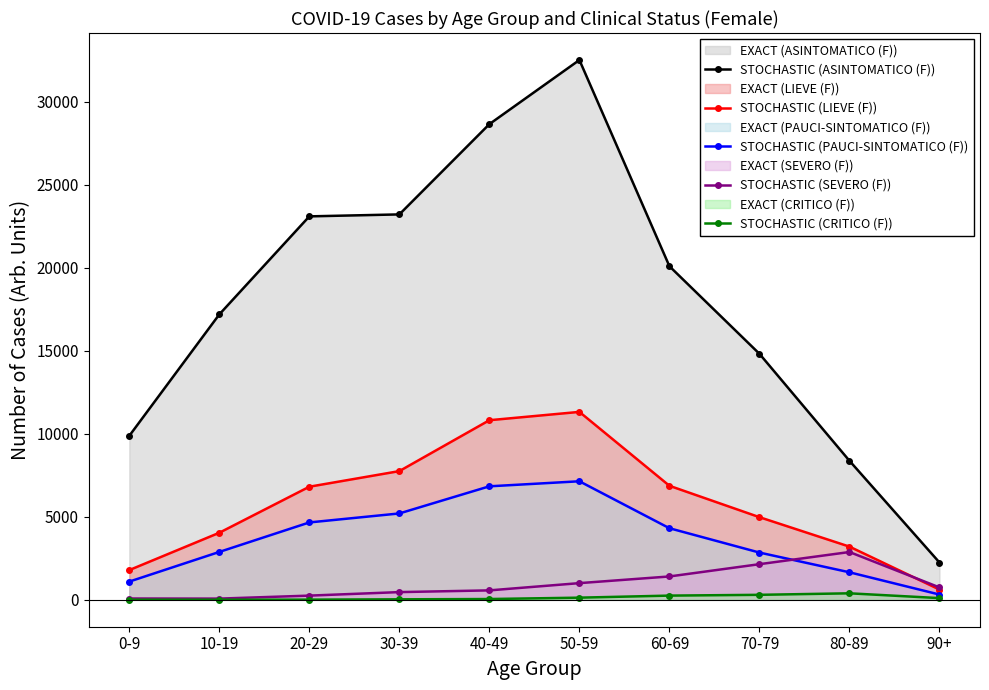

What is the spread (max minus min) of values at 90+?

2145